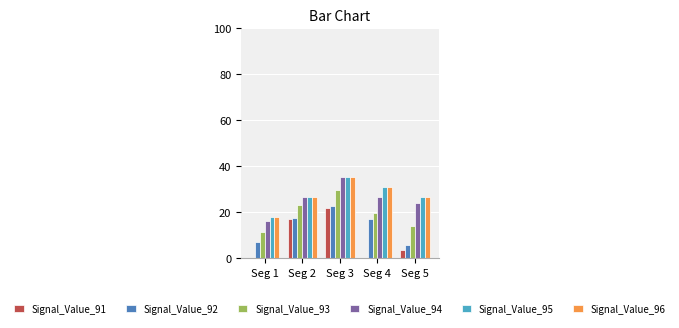

Which label corresponds to the largest value in the chart?

Seg 3